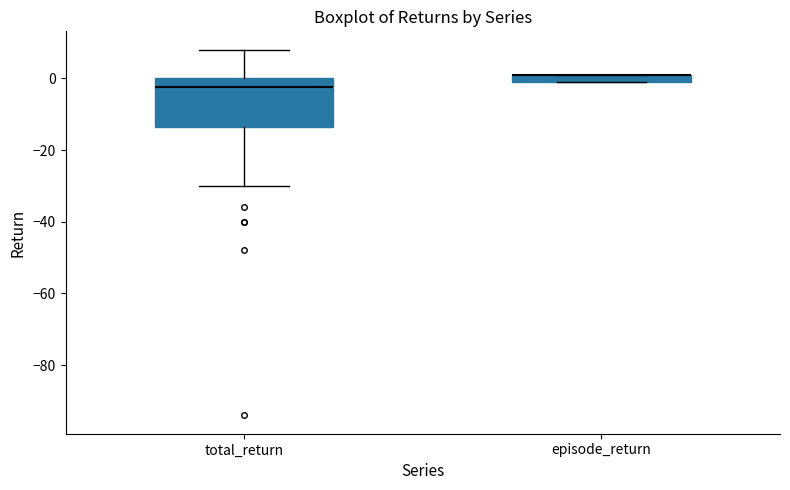

Comparing the boxes themselves (not the whiskers), which one is the tallest?

total_return